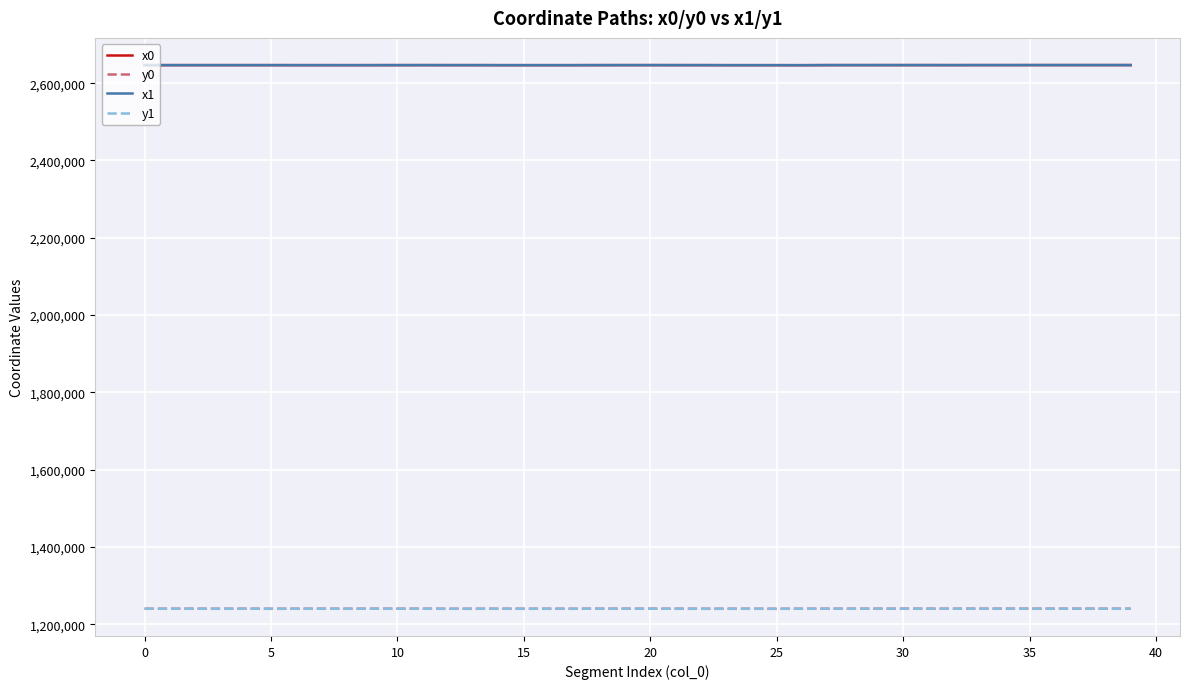

What is the minimum value for x0?

2646466.5